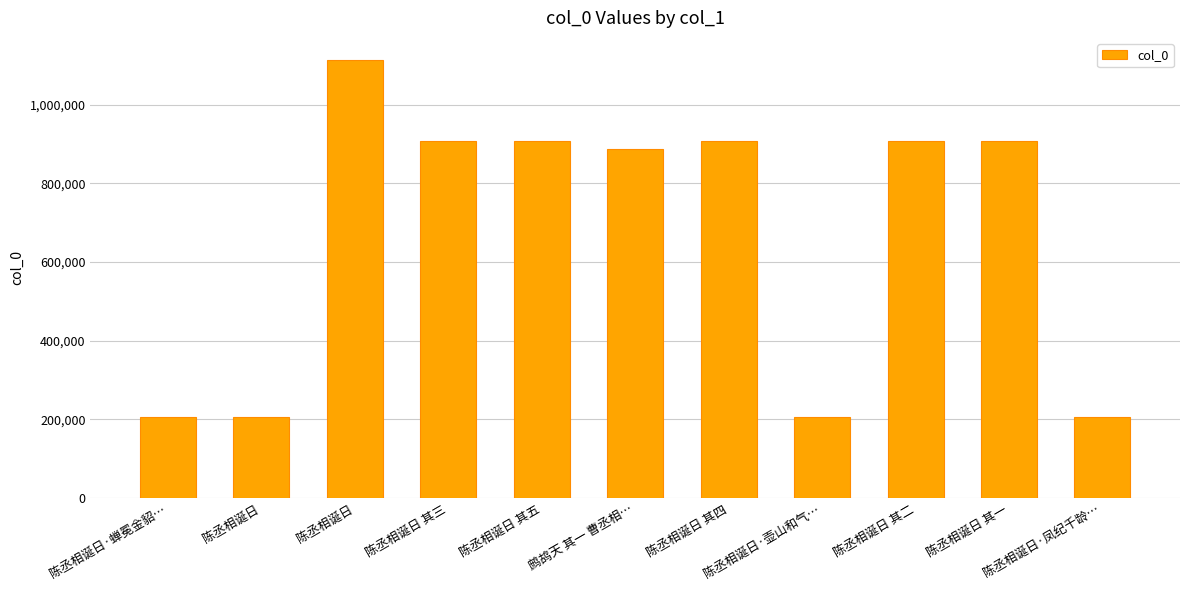

At which category does the chart reach its minimum across all series?

陈丞相诞日